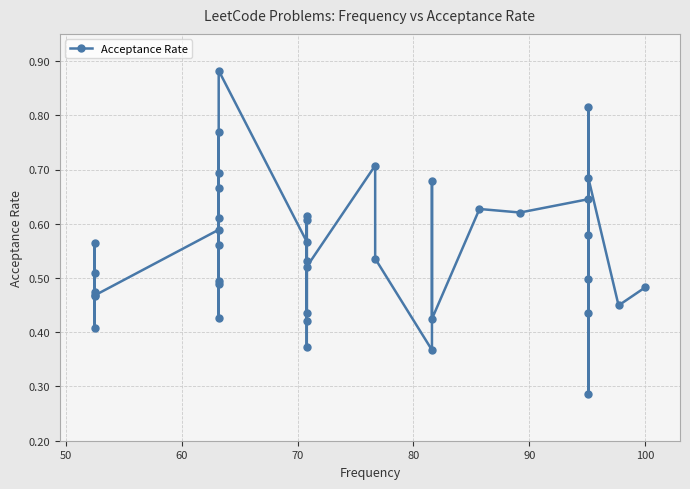

What is the difference between the maximum and minimum values?

0.6